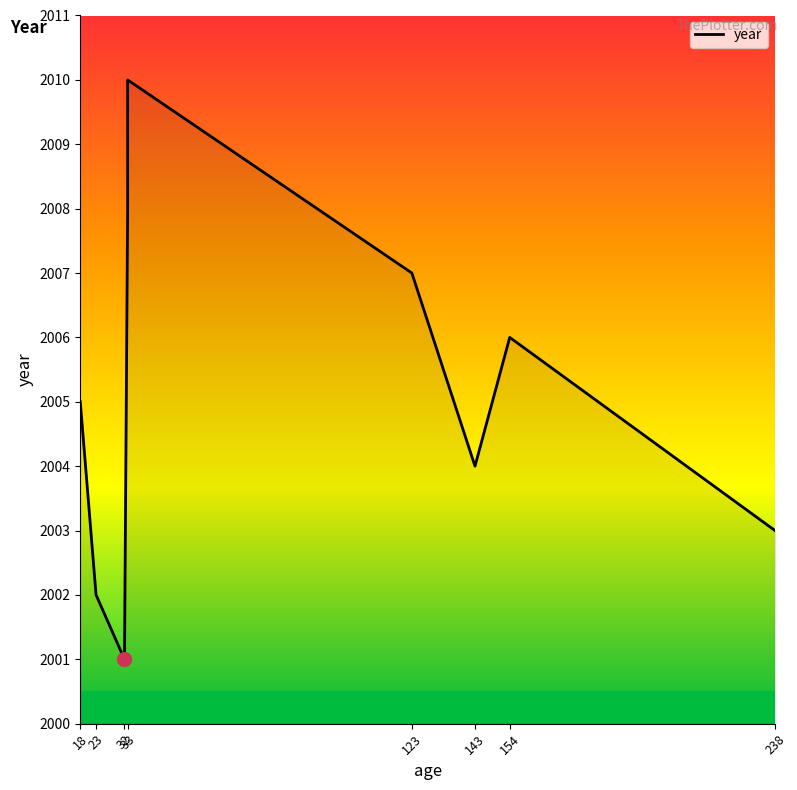

What is the minimum value shown in the chart?

2001